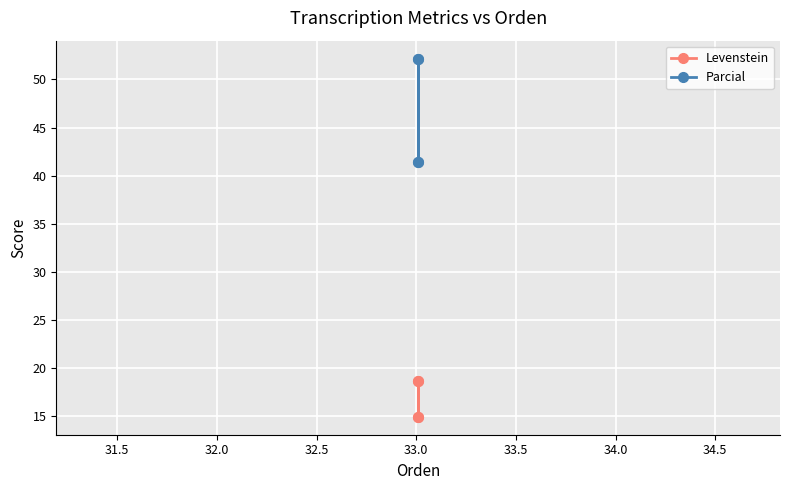

What is the average value of the Parcial series?

46.8